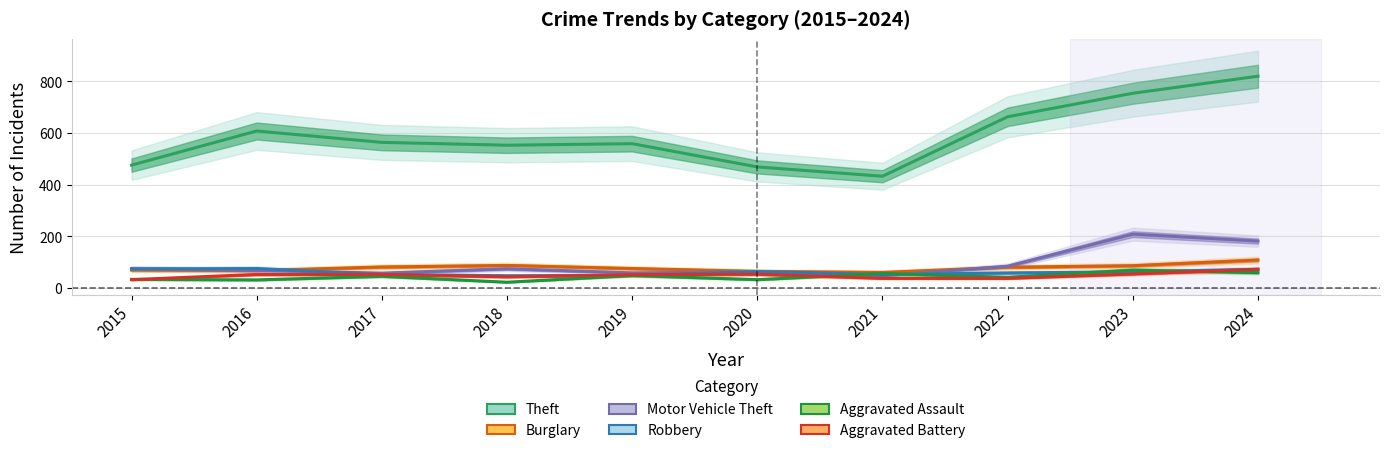

What is the average value of the Robbery series?

61